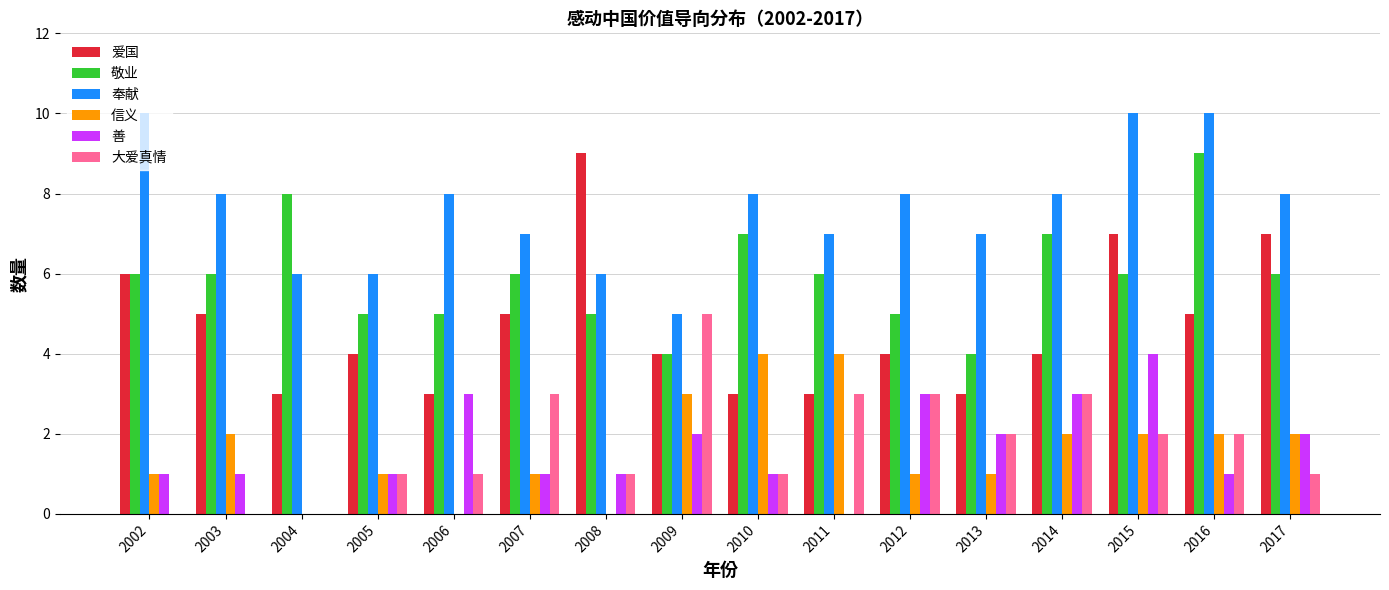

What are all the series names shown in the legend?

爱国, 敬业, 奉献, 信义, 善, 大爱真情